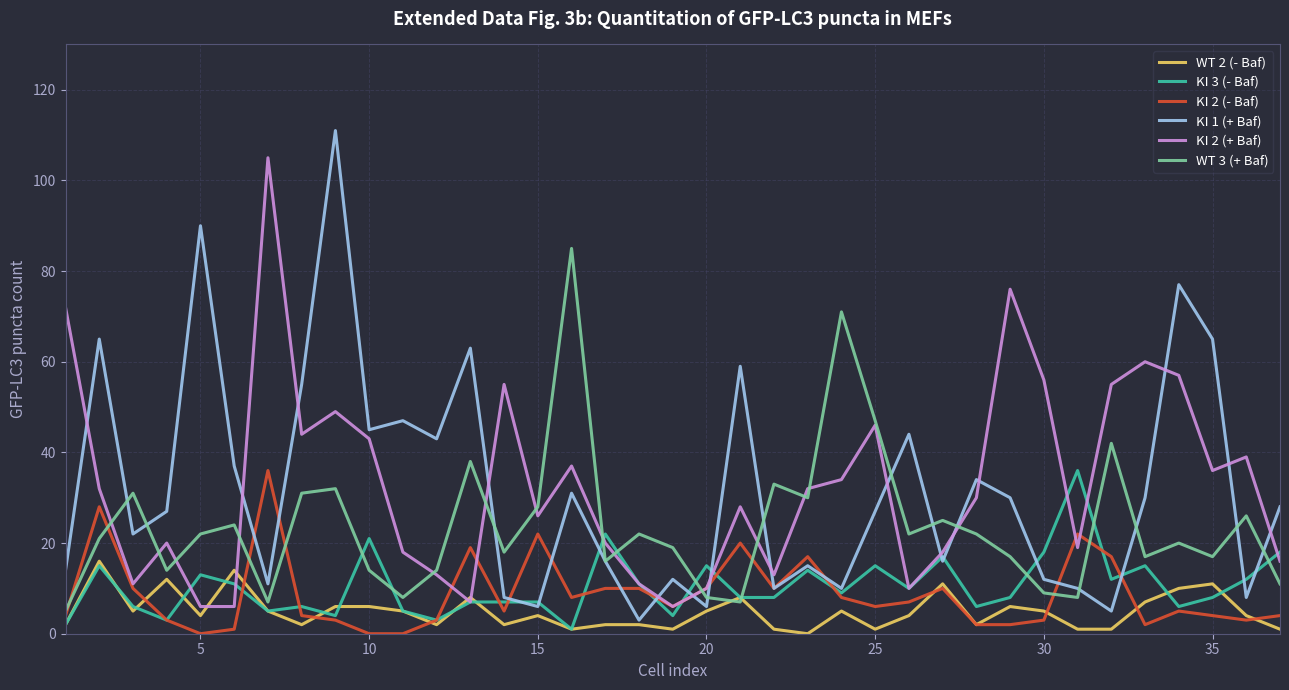

What is the greatest value displayed?

111